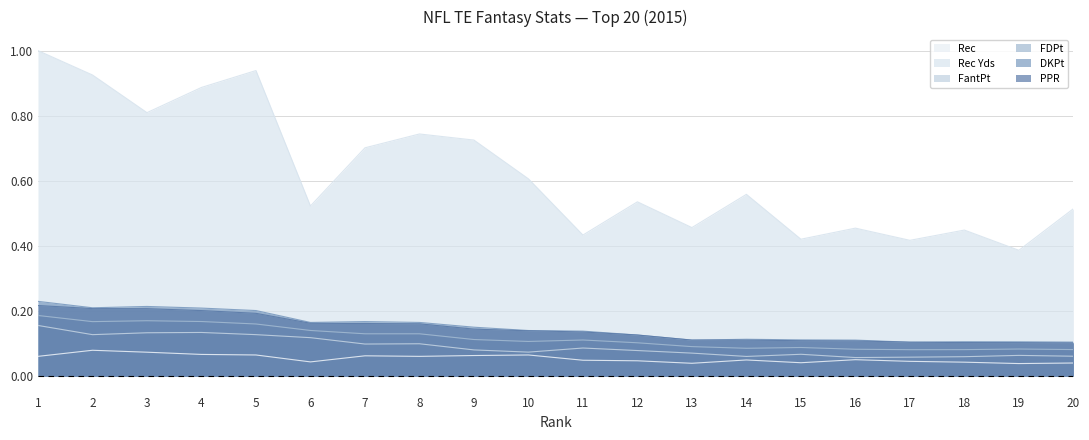

Rank the categories by PPR value from lowest to highest.

20, 19, 18, 17, 16, 15, 13, 14, 12, 11, 10, 9, 8, 7, 6, 5, 4, 3, 2, 1